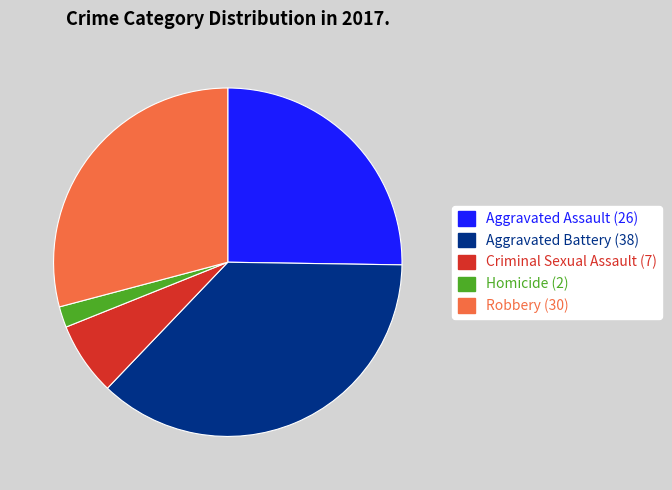

How many slices are in this pie chart?

5